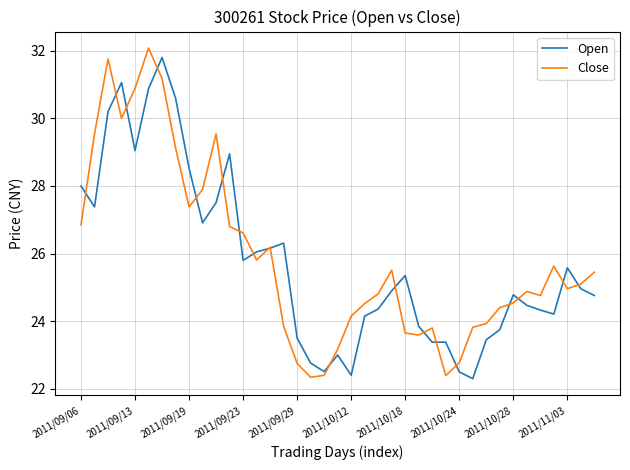

How many lines are shown in the chart?

2